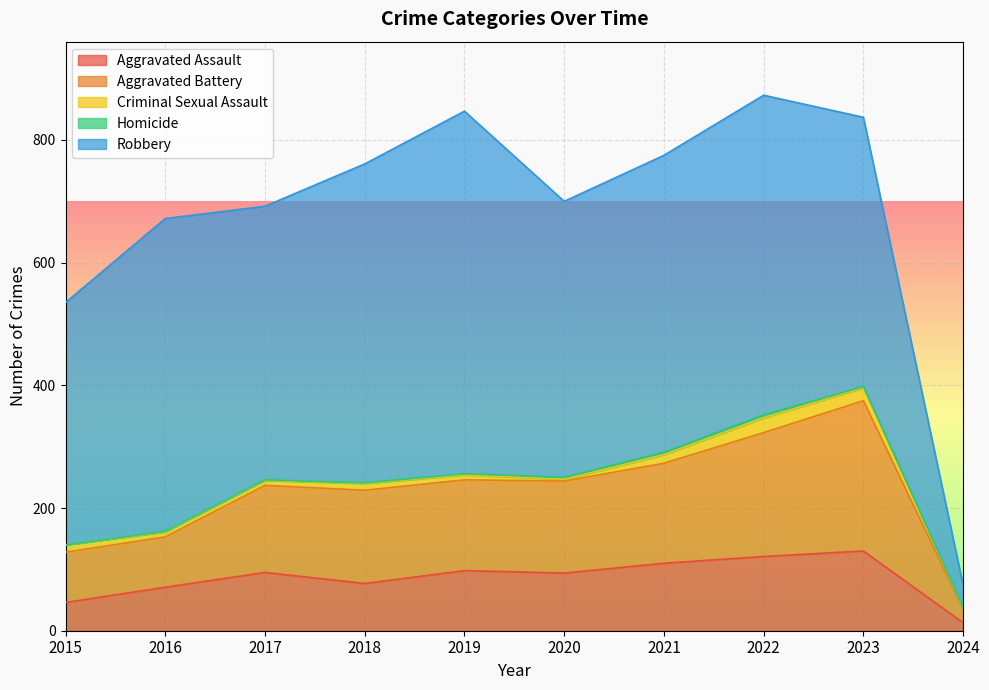

Between 2024 and 2020, which is larger?

2020